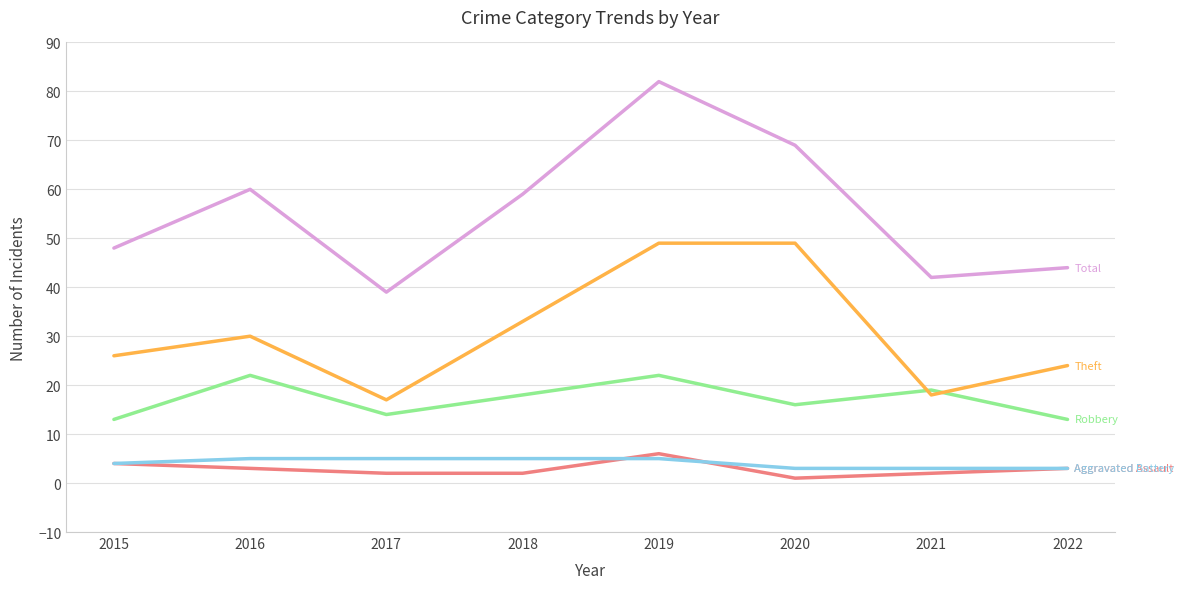

What is the greatest value displayed?

82